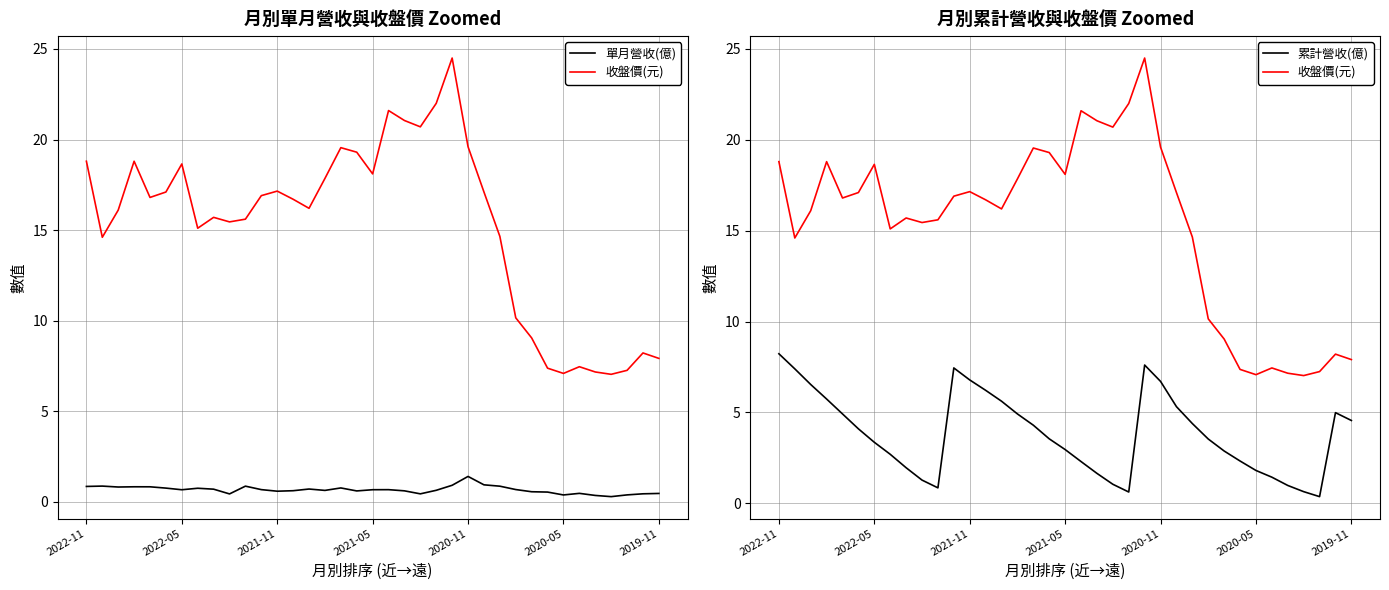

Reading left to right, transcribe all the data shown in this chart.

單月營收(億): 0.8	0.9	0.8	0.8	0.8	0.7	0.7	0.7	0.7	0.4	0.9	0.7	0.6	0.6	0.7	0.6	0.8	0.6	0.7	0.7	0.6	0.4	0.6	0.9	1.4	0.9	0.9	0.7	0.5	0.5	0.4	0.5	0.3	0.3	0.4	0.4	0.5
收盤價(元): 18.8	14.6	16.1	18.8	16.8	17.1	18.6	15.1	15.7	15.4	15.6	16.9	17.1	16.7	16.2	17.9	19.6	19.3	18.1	21.6	21.1	20.7	22.0	24.5	19.6	17.1	14.7	10.2	9.0	7.4	7.1	7.5	7.2	7.0	7.2	8.2	7.9
累計營收(億): 8.2	7.4	6.5	5.7	4.9	4.1	3.4	2.7	2.0	1.3	0.9	7.5	6.8	6.2	5.6	4.9	4.3	3.5	3.0	2.3	1.6	1.1	0.6	7.6	6.7	5.3	4.4	3.5	2.9	2.3	1.8	1.4	1.0	0.6	0.4	5.0	4.6